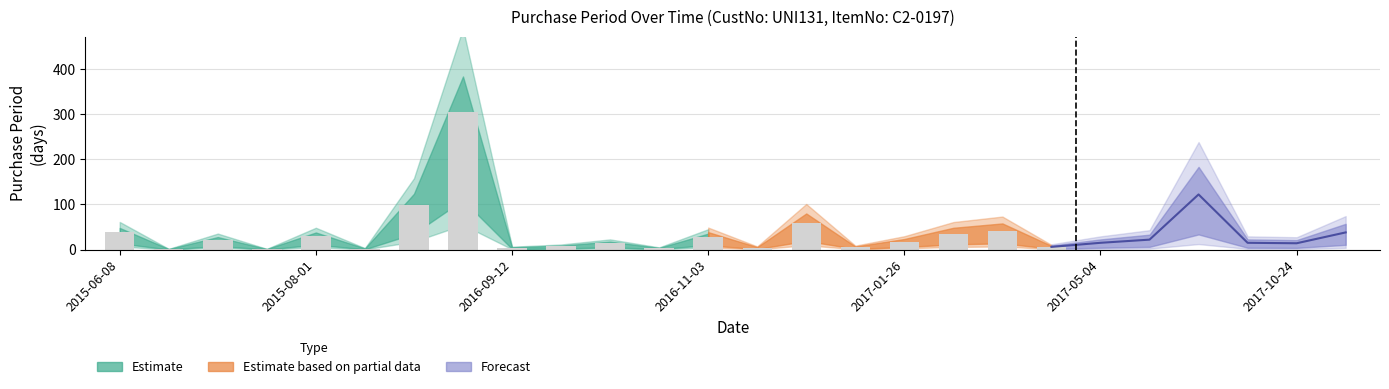

What is the approximate value at 2017-05-26?

22